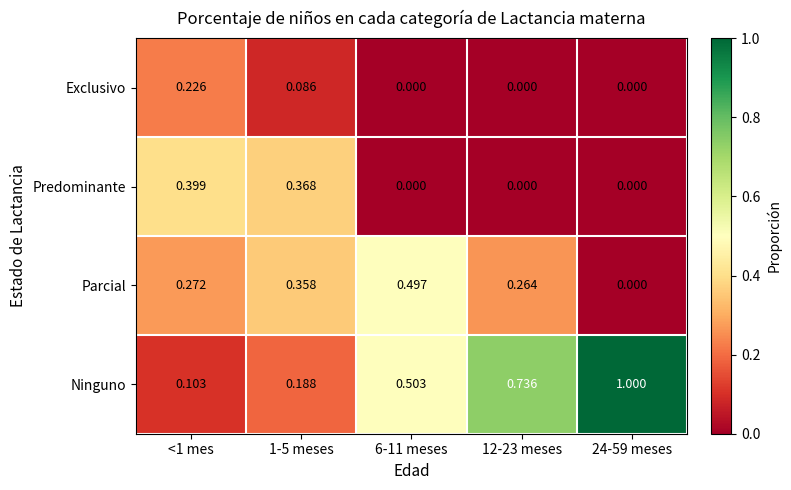

Which series has the largest range (max minus min)?

Ninguno